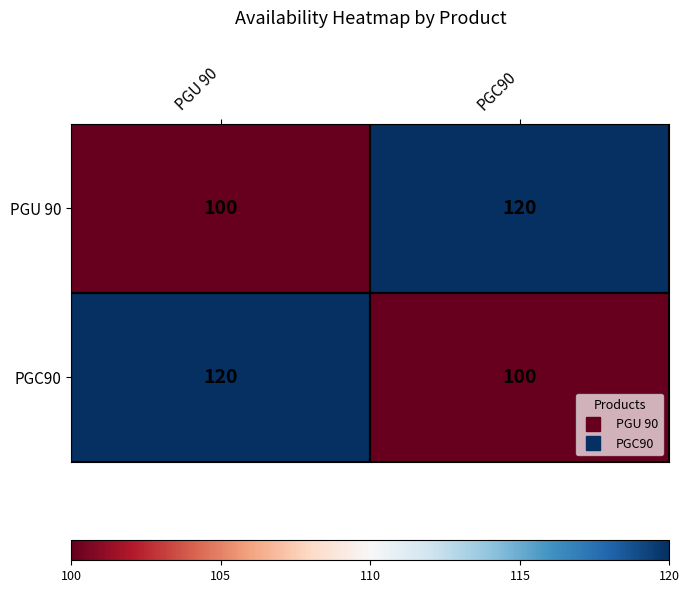

At which label does PGU 90 reach its peak?

PGC90